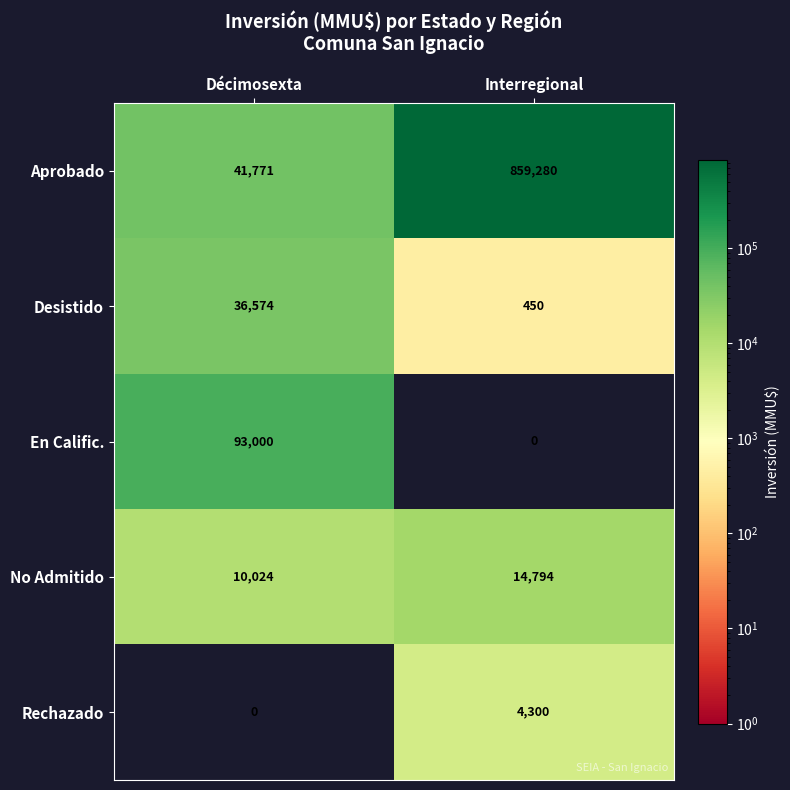

True or false: Aprobado has a value of 41771 at Décimosexta.

True